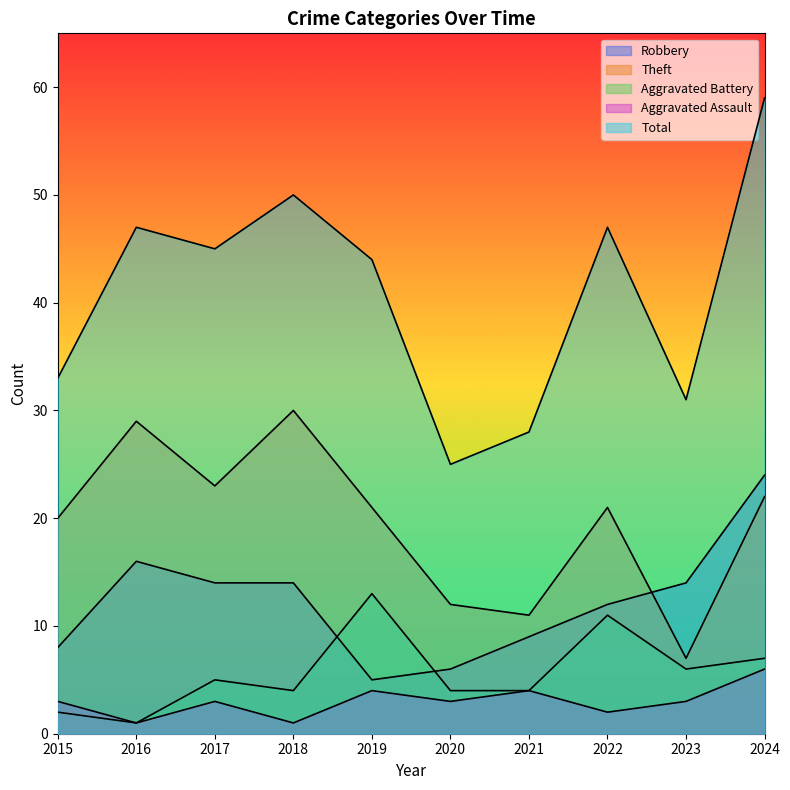

The value of Total at 2017 is 77. True or false?

False